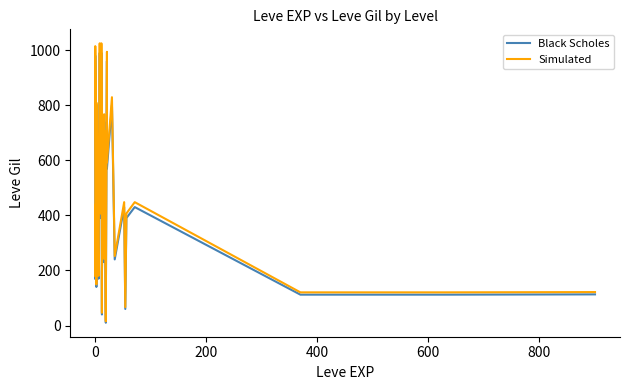

How many interior local valleys does the Simulated series have?

11